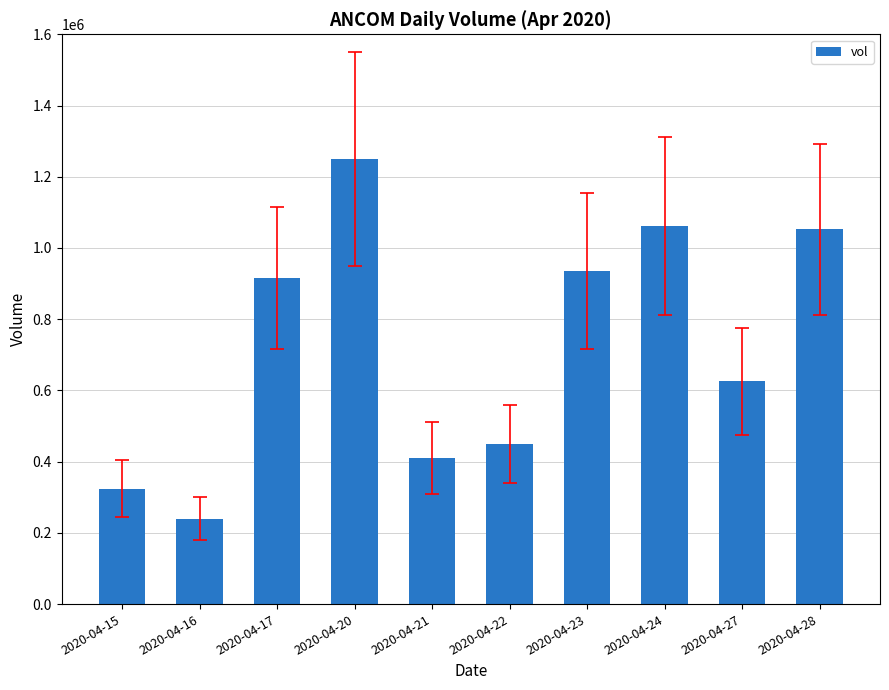

How many data points are less than 915700?

5